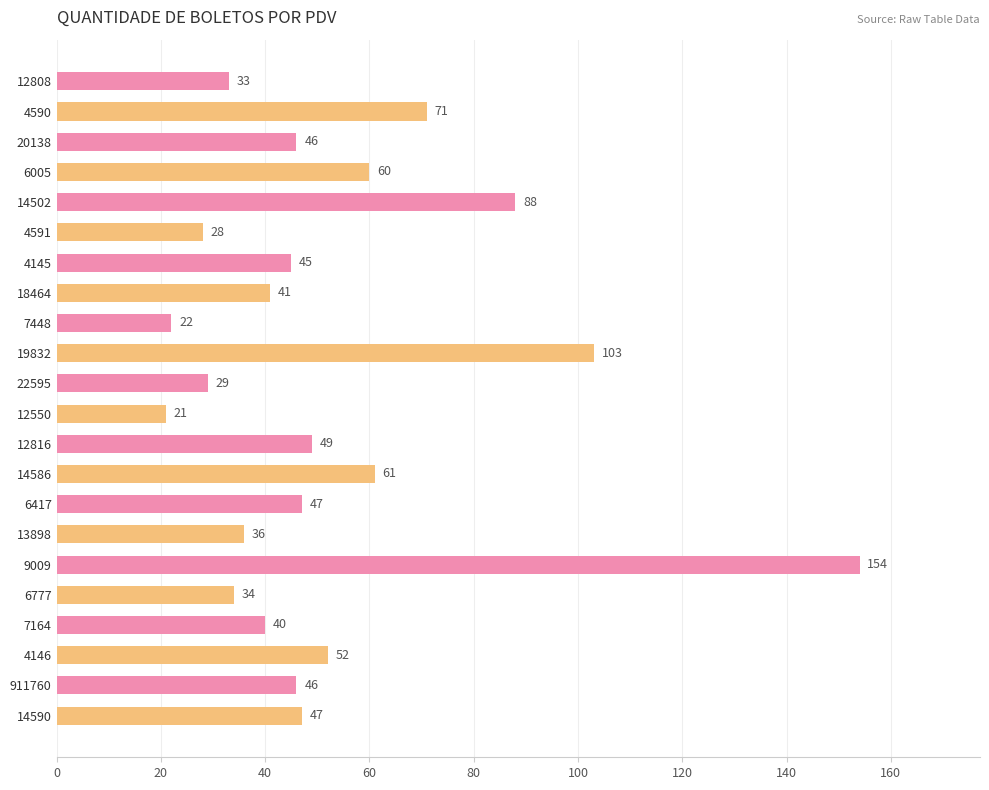

Reading bottom to top, transcribe all the data shown in this chart.

14590=47	911760=46	4146=52	7164=40	6777=34	9009=154	13898=36	6417=47	14586=61	12816=49	12550=21	22595=29	19832=103	7448=22	18464=41	4145=45	4591=28	14502=88	6005=60	20138=46	4590=71	12808=33